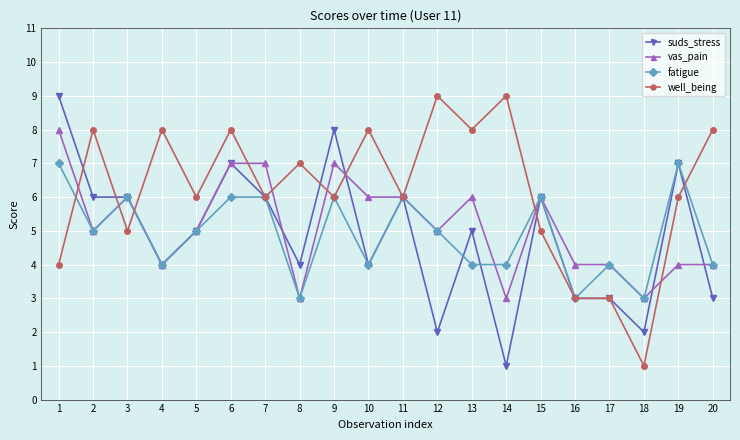

Reading right to left, list all the values displayed in this chart.

suds_stress: 20=3	19=7	18=2	17=3	16=3	15=6	14=1	13=5	12=2	11=6	10=4	9=8	8=4	7=6	6=7	5=5	4=4	3=6	2=6	1=9
vas_pain: 20=4	19=4	18=3	17=4	16=4	15=6	14=3	13=6	12=5	11=6	10=6	9=7	8=3	7=7	6=7	5=5	4=4	3=6	2=5	1=8
fatigue: 20=4	19=7	18=3	17=4	16=3	15=6	14=4	13=4	12=5	11=6	10=4	9=6	8=3	7=6	6=6	5=5	4=4	3=6	2=5	1=7
well_being: 20=8	19=6	18=1	17=3	16=3	15=5	14=9	13=8	12=9	11=6	10=8	9=6	8=7	7=6	6=8	5=6	4=8	3=5	2=8	1=4